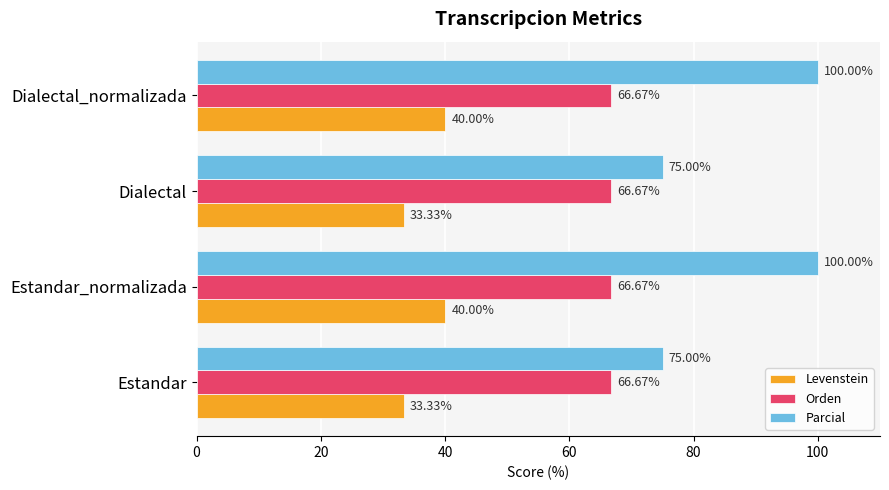

What is the spread (max minus min) of values at Dialectal?

41.7